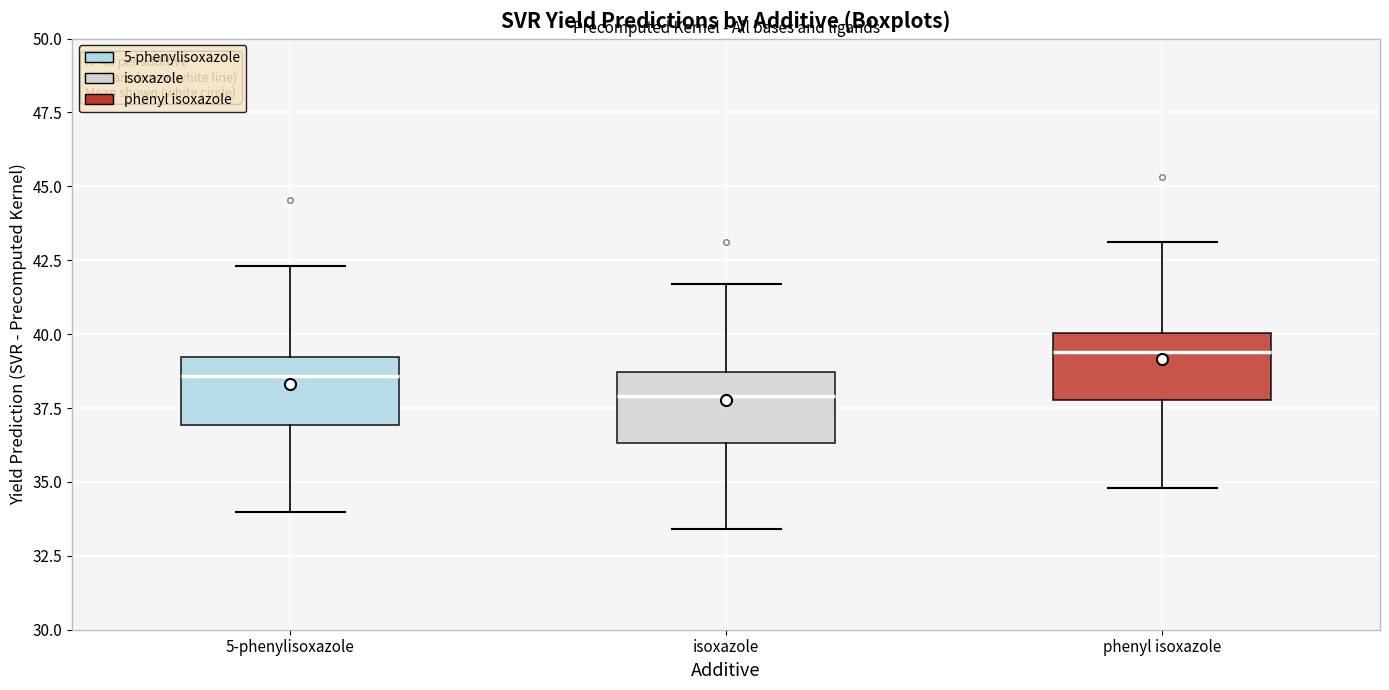

Which box has the highest median line?

phenyl isoxazole